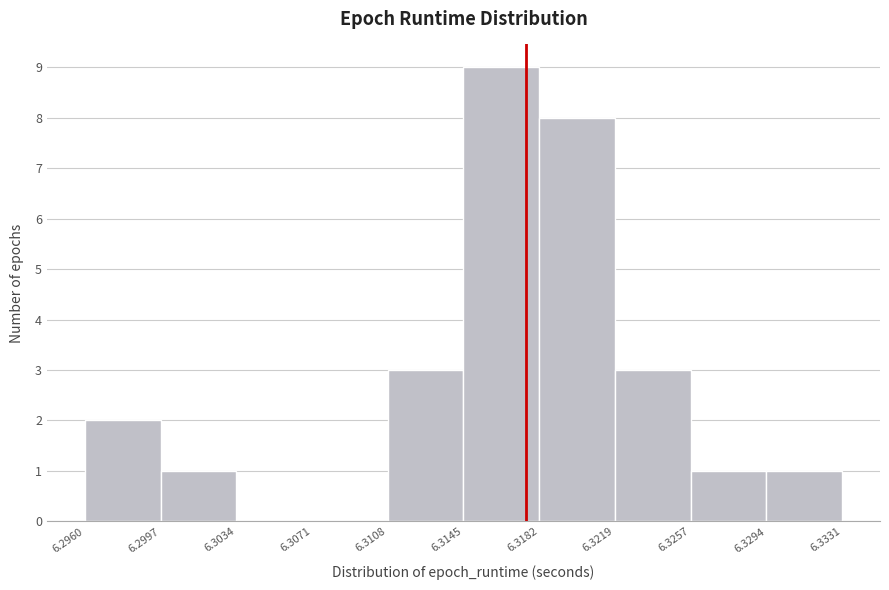

What is the height of the bar covering 6.3182 to 6.3219 on the x-axis? The values are not printed on the chart, so give them approximately, as read against the axis.

8